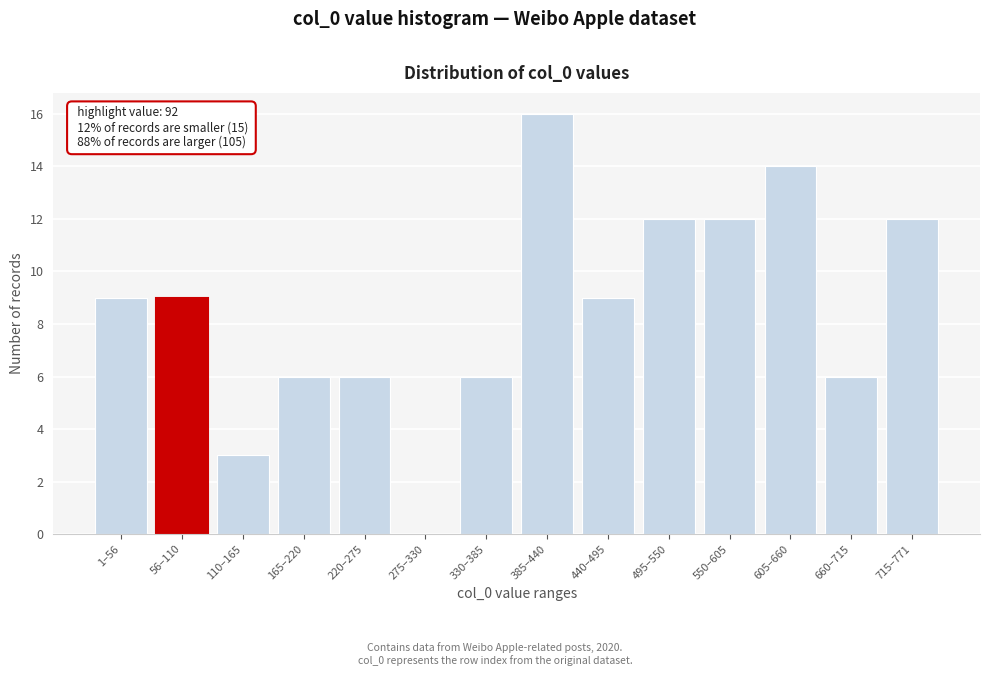

Reading left to right, list all the values displayed in this chart.

1–56=9	56–110=9	110–165=3	165–220=6	220–275=6	275–330=0	330–385=6	385–440=16	440–495=9	495–550=12	550–605=12	605–660=14	660–715=6	715–771=12